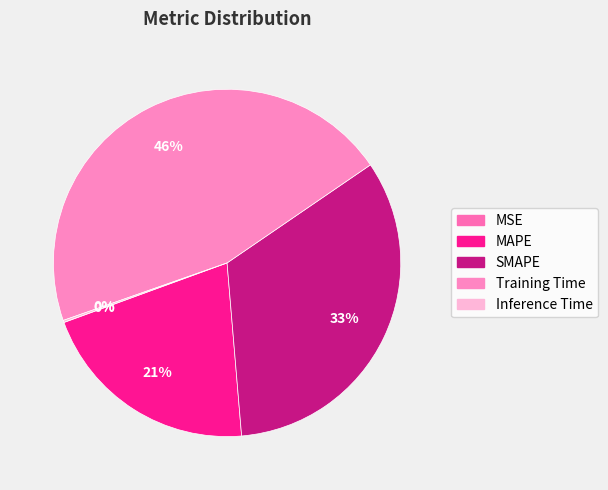

How many slices are in this pie chart?

5